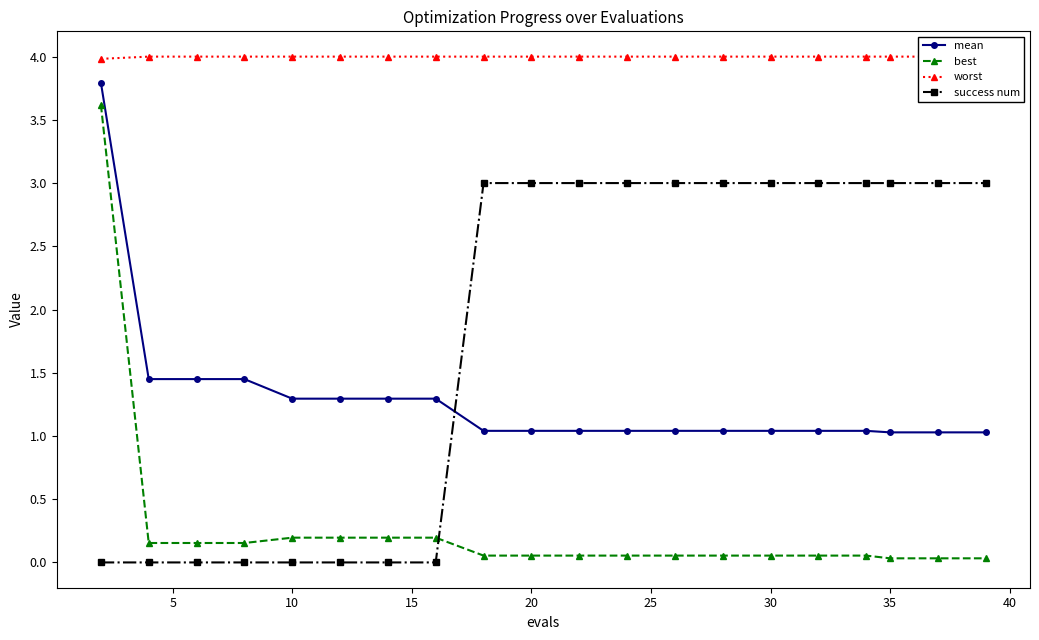

Reading left to right, what are all the values shown in this chart?

mean: 3.8	1.4	1.4	1.4	1.3	1.3	1.3	1.3	1.0	1.0	1.0	1.0	1.0	1.0	1.0	1.0	1.0	1.0	1.0	1.0
best: 3.6	0.2	0.2	0.2	0.2	0.2	0.2	0.2	0.1	0.1	0.1	0.1	0.1	0.1	0.1	0.1	0.1	0.0	0.0	0.0
worst: 4.0	4.0	4.0	4.0	4.0	4.0	4.0	4.0	4.0	4.0	4.0	4.0	4.0	4.0	4.0	4.0	4.0	4.0	4.0	4.0
success num: 0.0	0.0	0.0	0.0	0.0	0.0	0.0	0.0	3.0	3.0	3.0	3.0	3.0	3.0	3.0	3.0	3.0	3.0	3.0	3.0